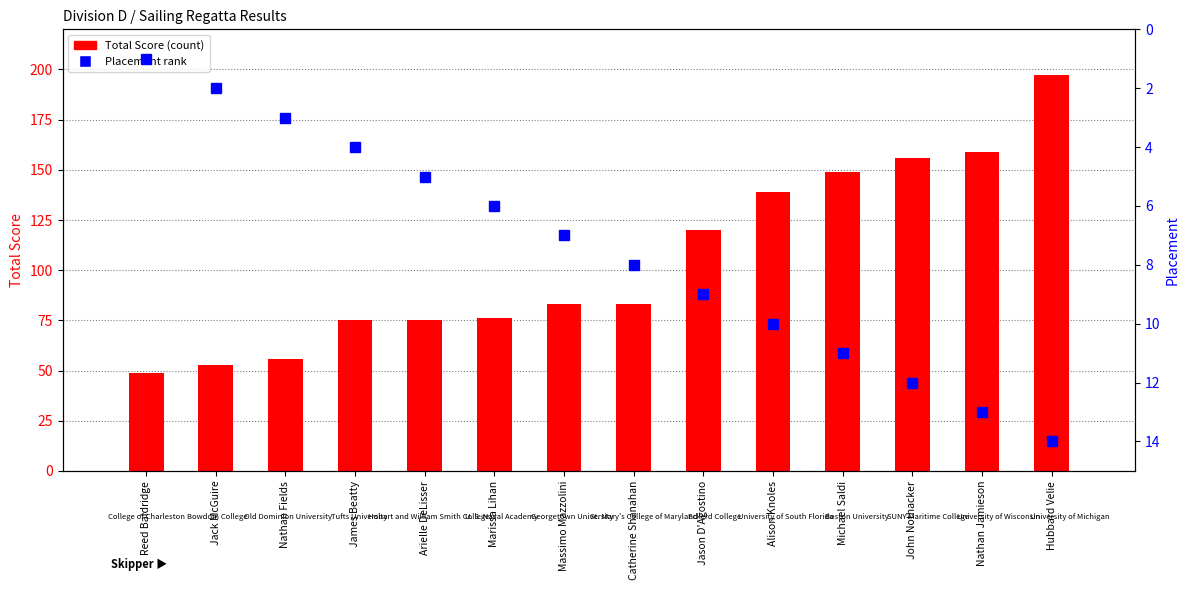

What are all the series names shown in the legend?

Total Score, Placement rank